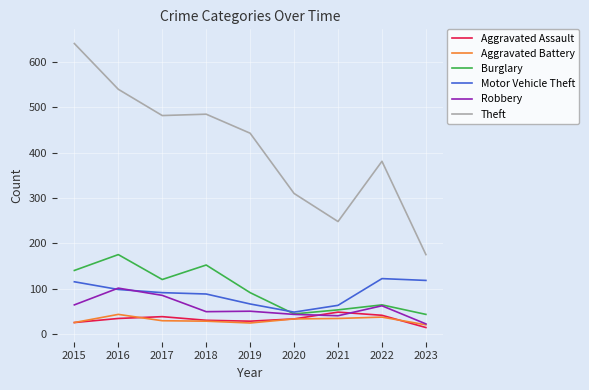

What is the difference between the maximum and minimum values in the Aggravated Assault series?

34